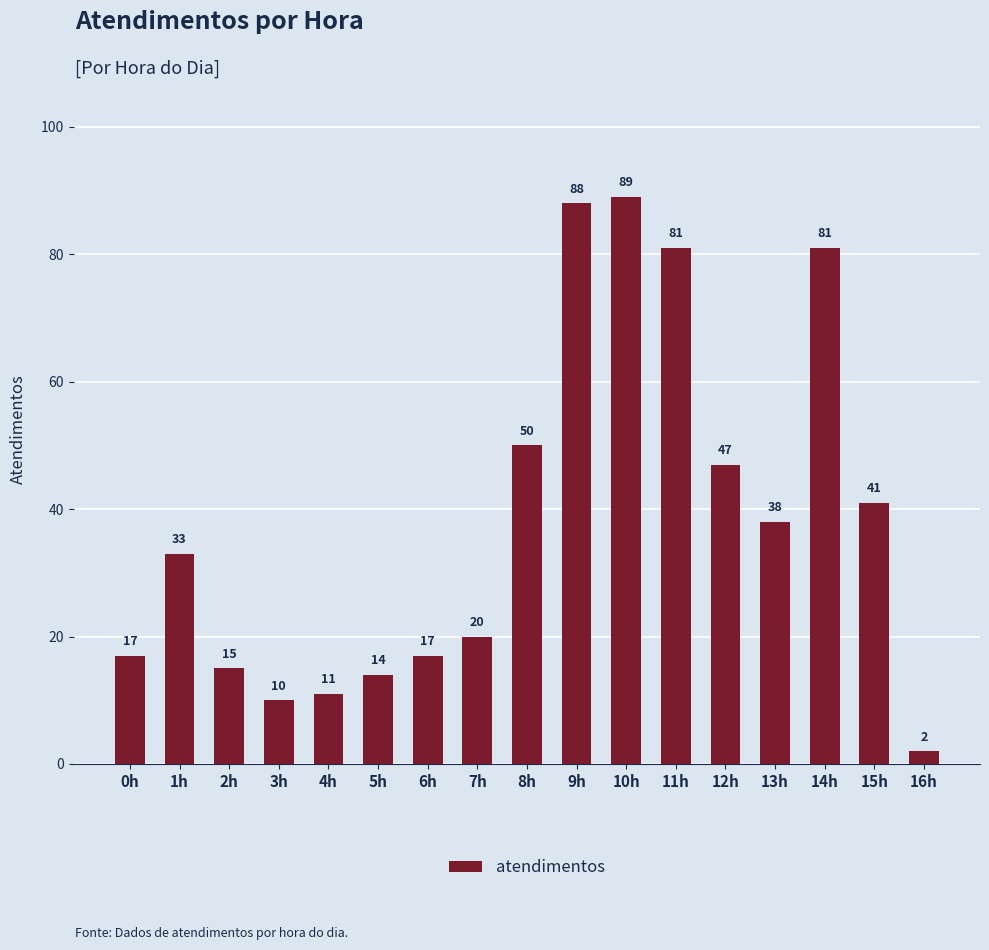

Are the bars horizontal?

No